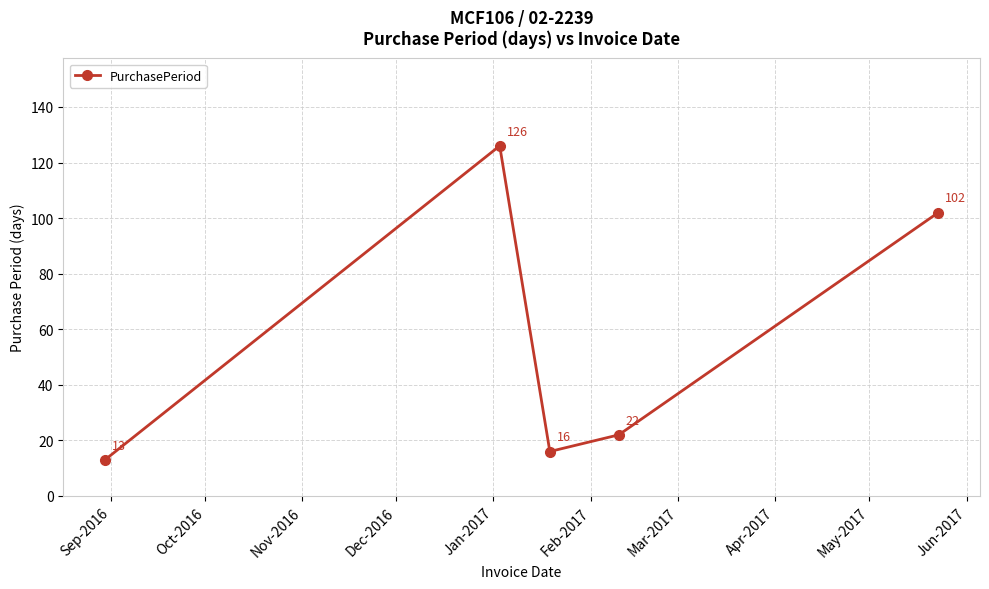

What is the sum of all values?

279